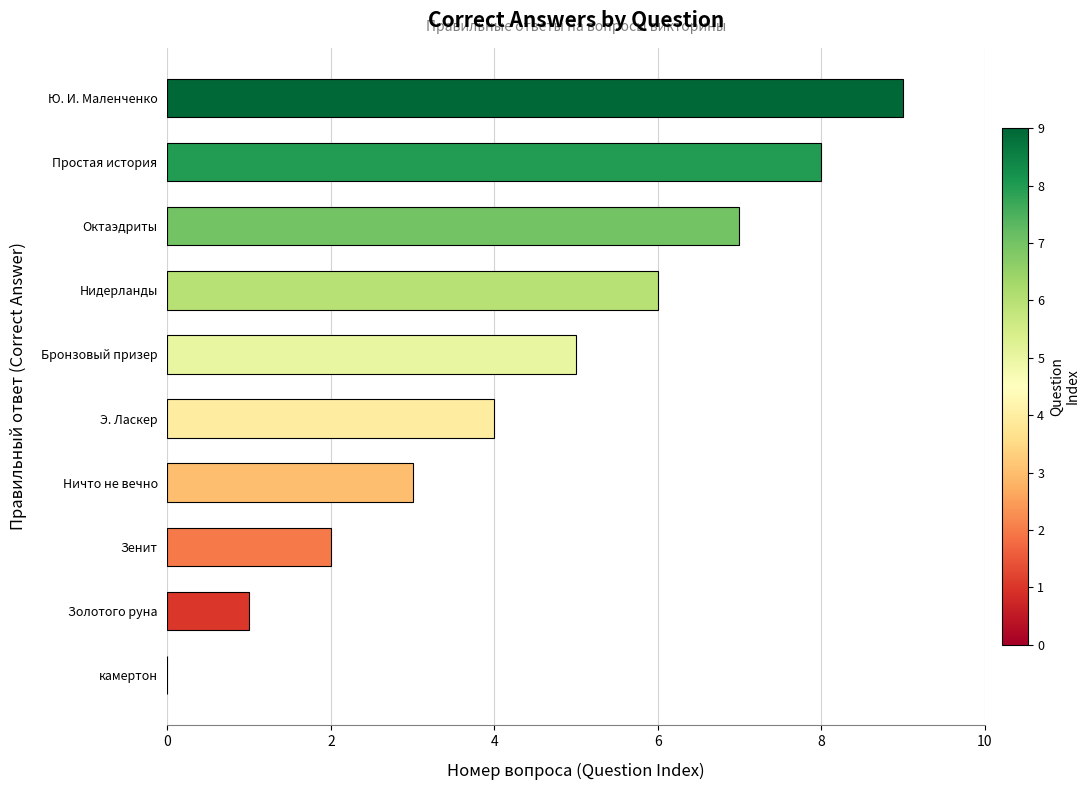

What is the change in value from Нидерланды to Ю. И. Маленченко?

+3